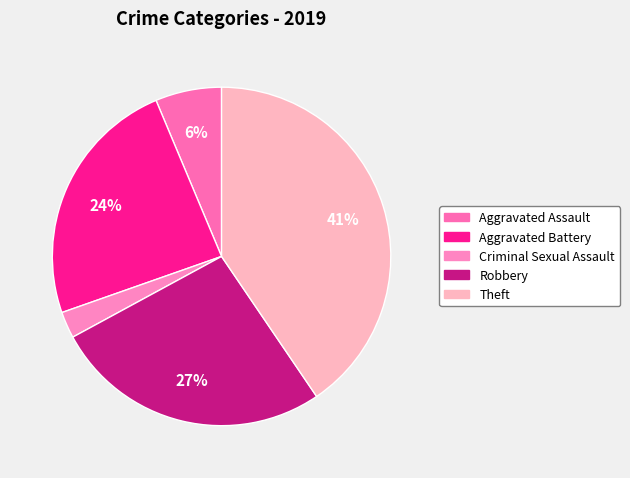

Is the sum of Aggravated Assault and Aggravated Battery greater than half?

No